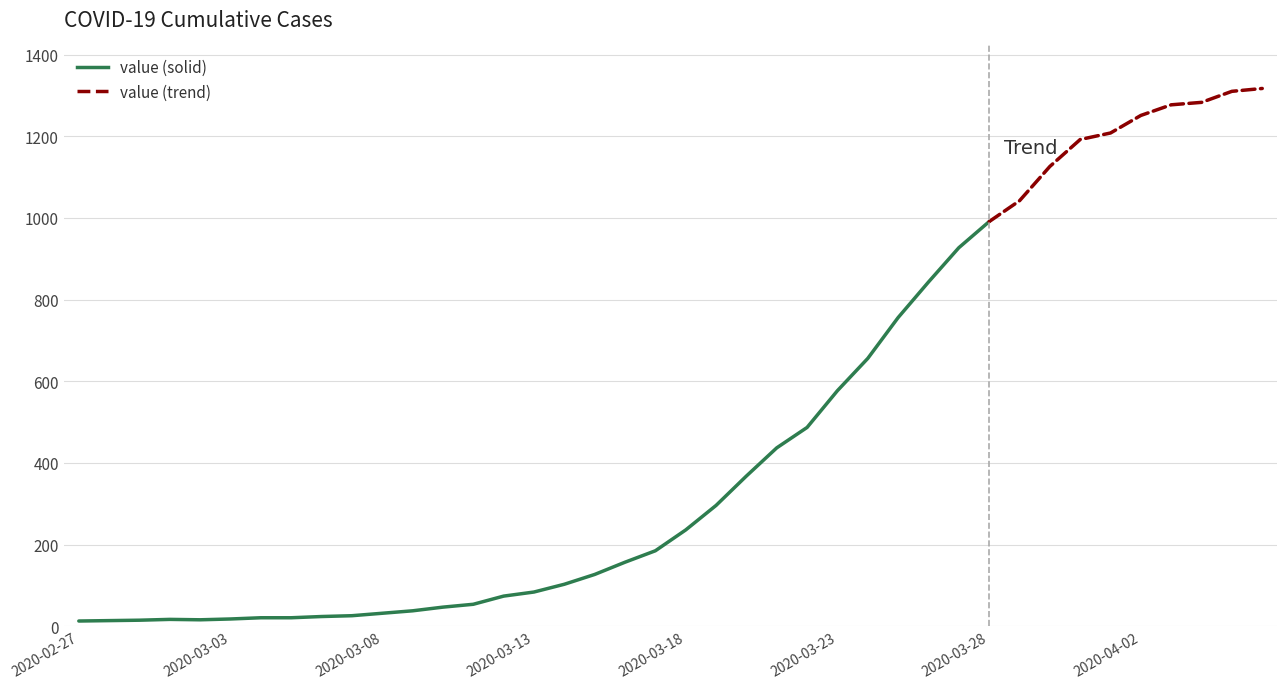

The value at 12 is 47. True or false?

True